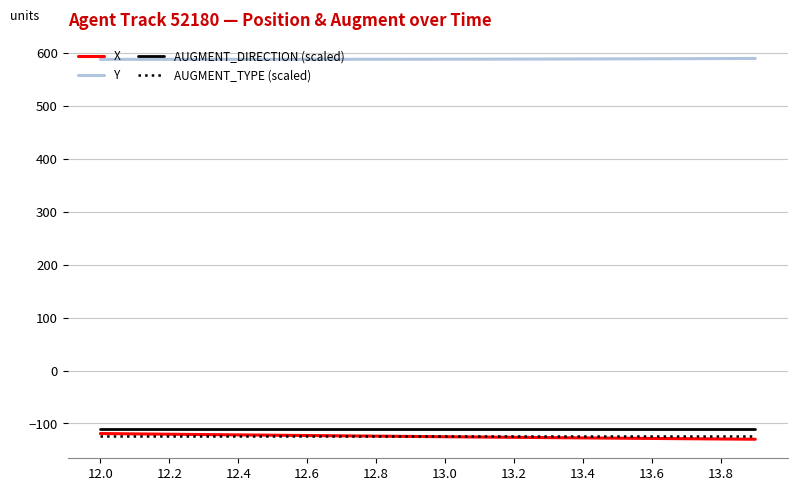

True or false: AUGMENT_DIRECTION (scaled) and AUGMENT_TYPE (scaled) cross at least once.

False